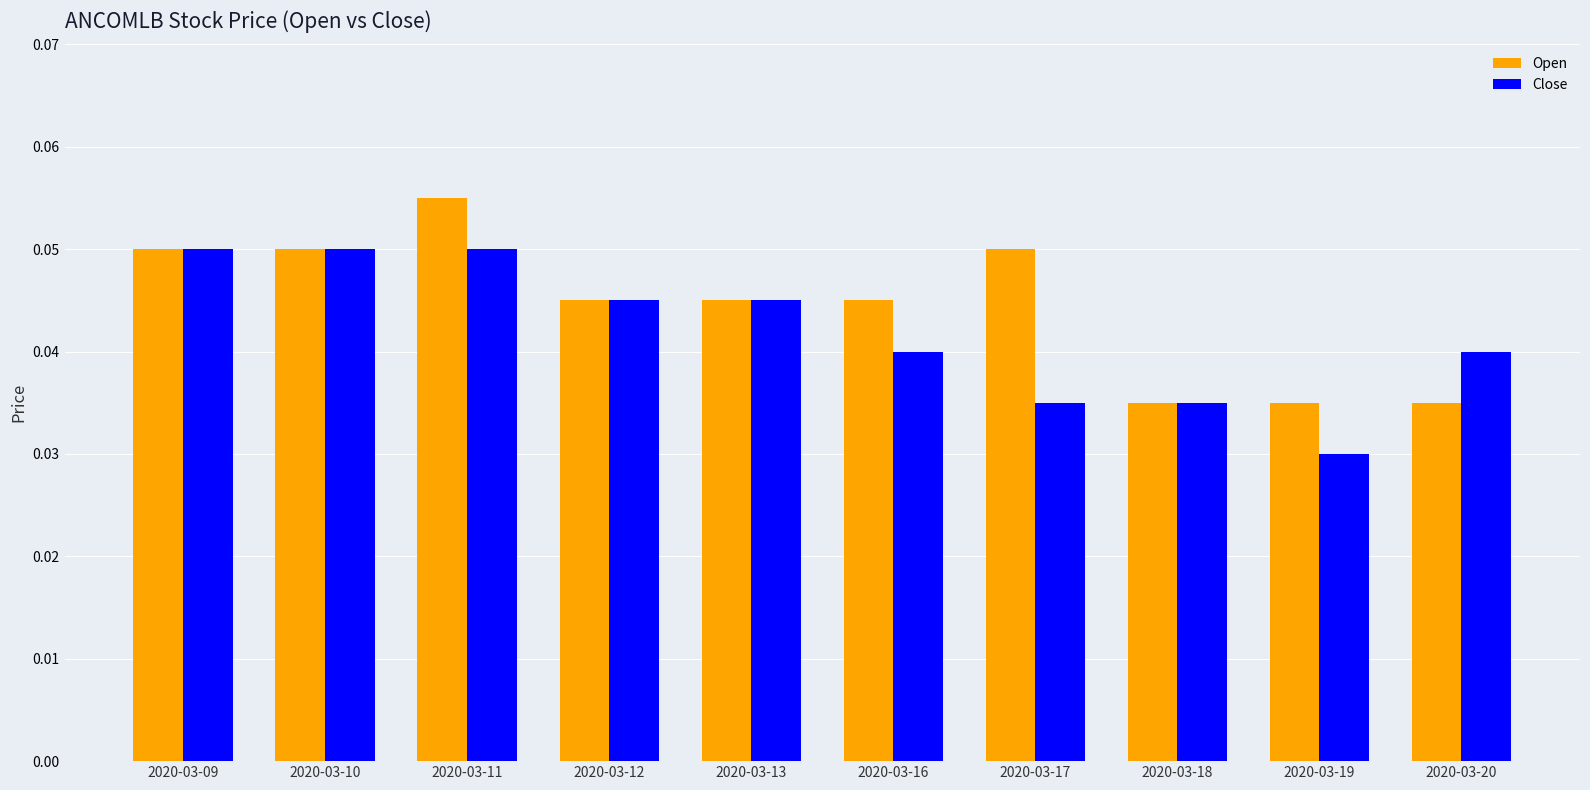

Rank the series at 2020-03-16 from lowest to highest value.

Close, Open